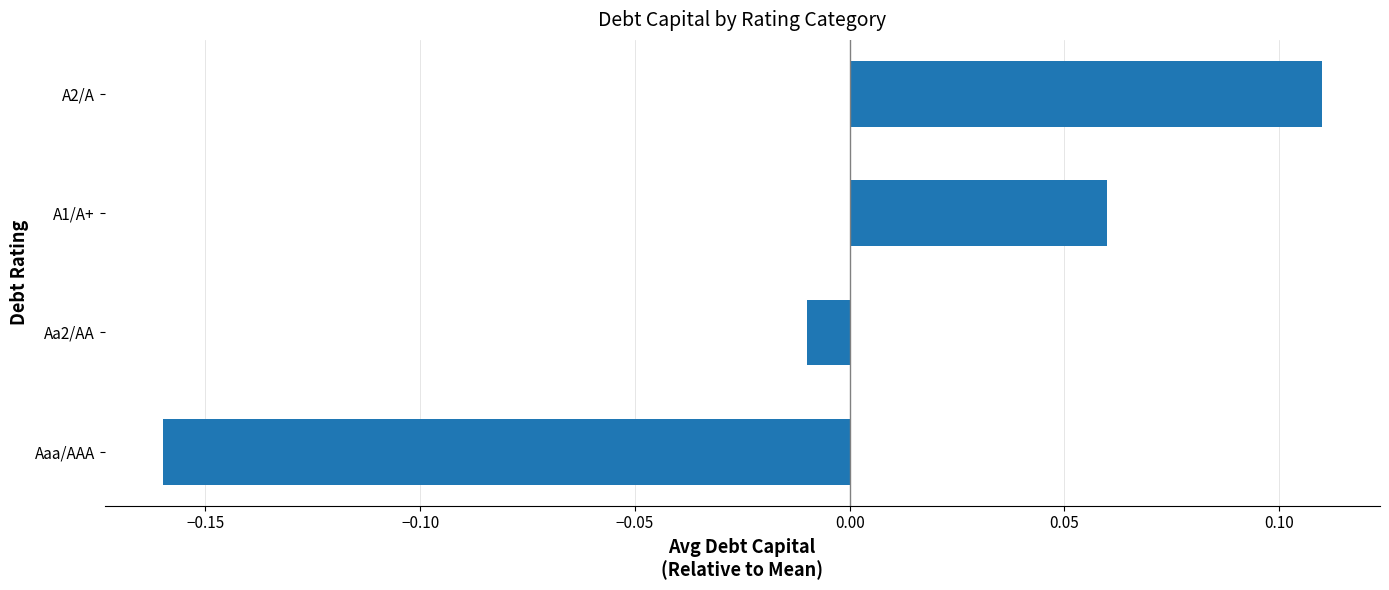

How many values are above zero?

2